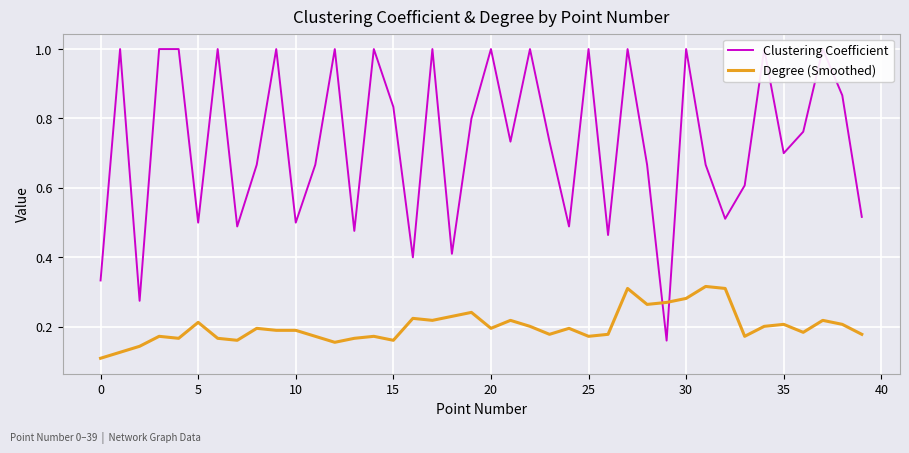

List the series in order of their peak value, lowest first.

Degree (Smoothed), Clustering Coefficient